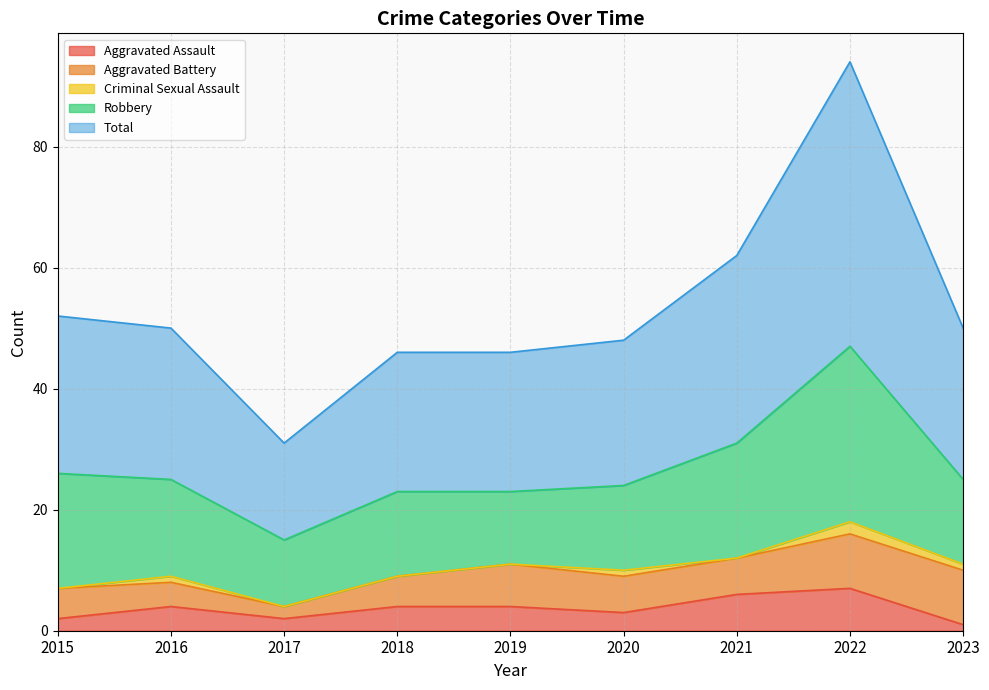

True or false: Aggravated Battery and Robbery intersect in this chart.

False